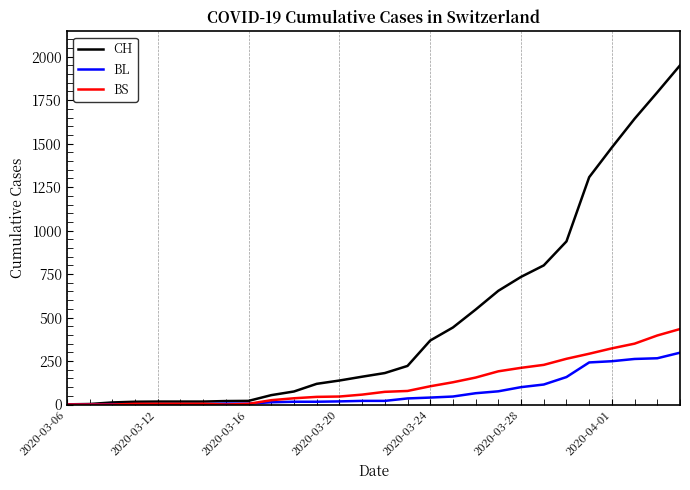

Which series has the largest total across all categories?

CH